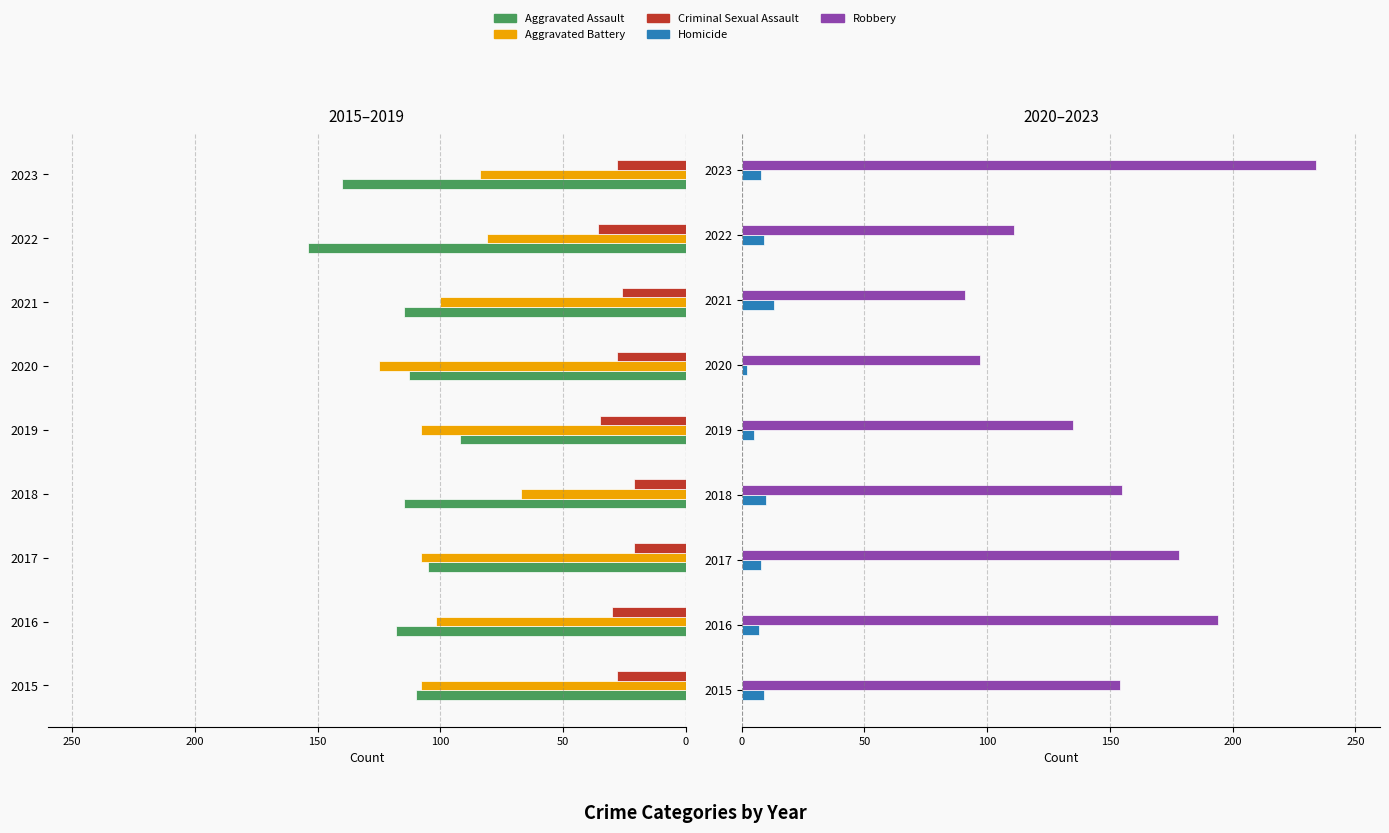

What are all the series names shown in the legend?

Aggravated Assault, Aggravated Battery, Criminal Sexual Assault, Homicide, Robbery